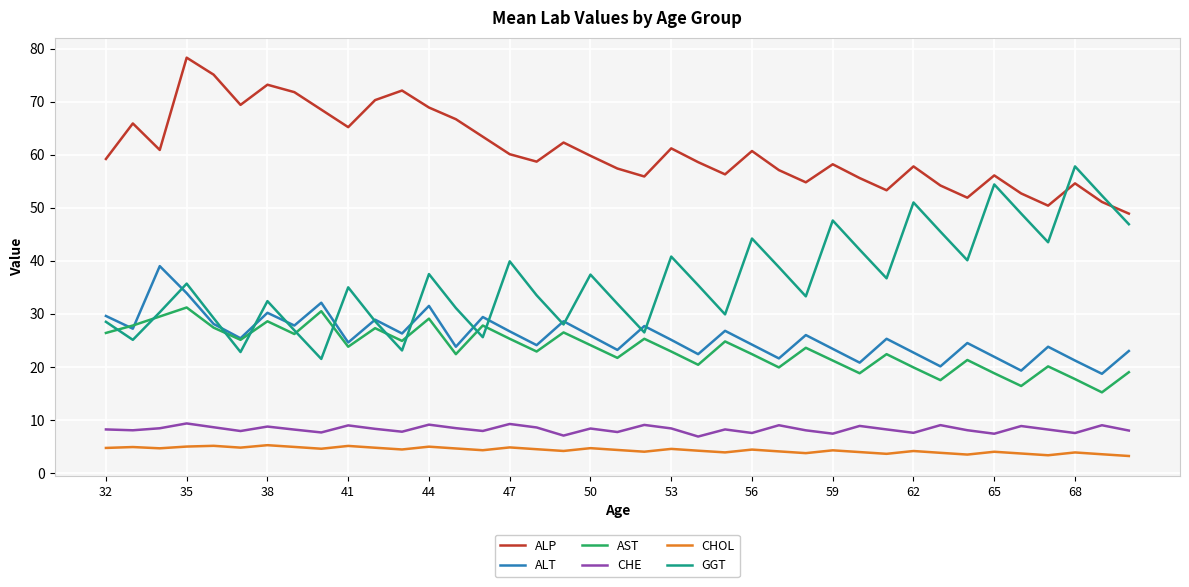

Does the chart have visible grid lines?

Yes